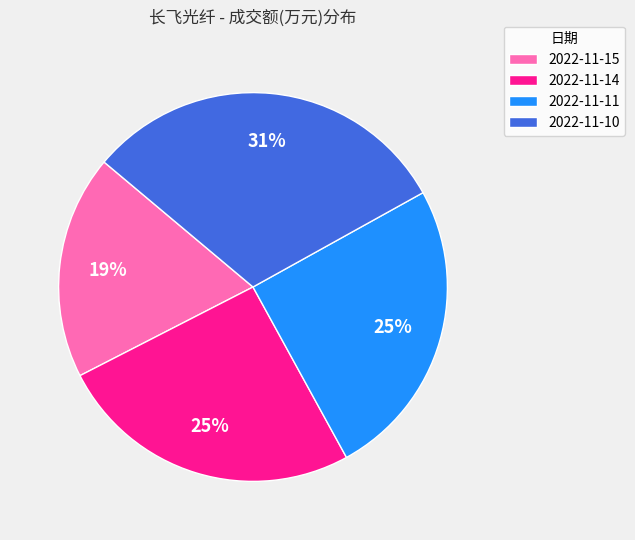

To the nearest percent, what is the average slice percentage?

25%